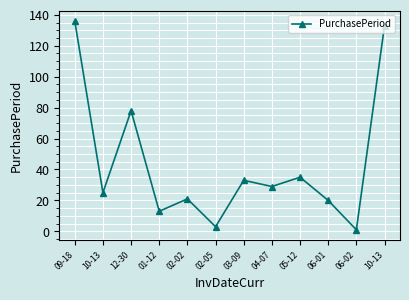

Does the chart have visible grid lines?

Yes